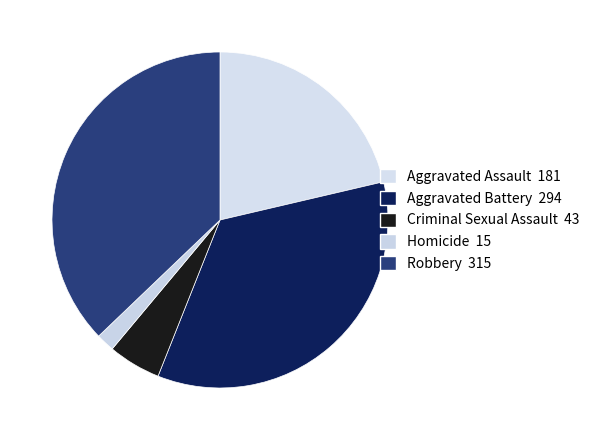

Which slice is the largest?

Robbery